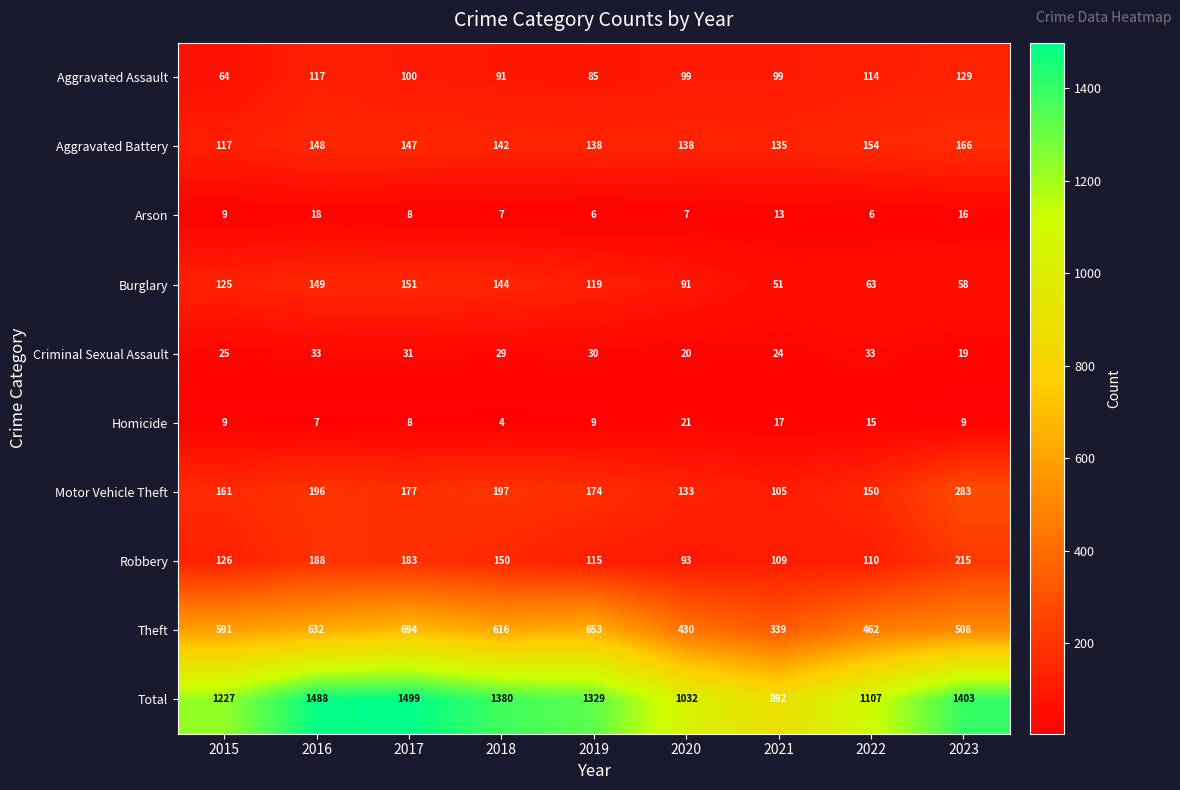

Is it true that Theft equals 519 at 2021?

False